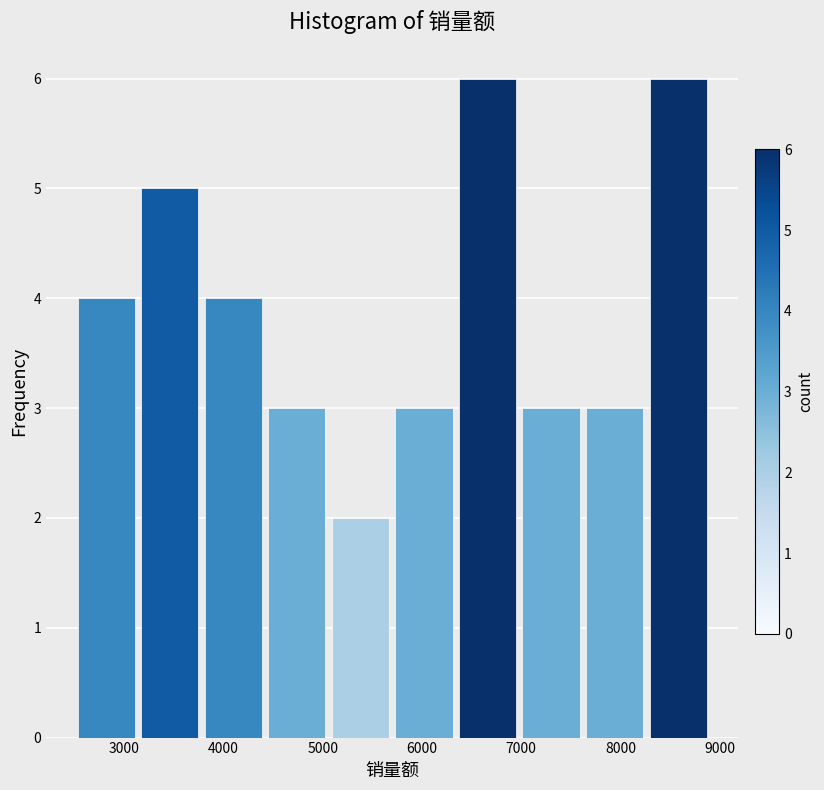

Reading left to right, transcribe this chart: for each bar, give the range it covers on the x-axis and its height. Neither the bar edges nor the heights are printed on the chart, so give them approximately, as read against the axes.

2500 to 3140: 4
3140 to 3780: 5
3780 to 4420: 4
4420 to 5060: 3
5060 to 5700: 2
5700 to 6340: 3
6340 to 6980: 6
6980 to 7620: 3
7620 to 8260: 3
8260 to 8900: 6